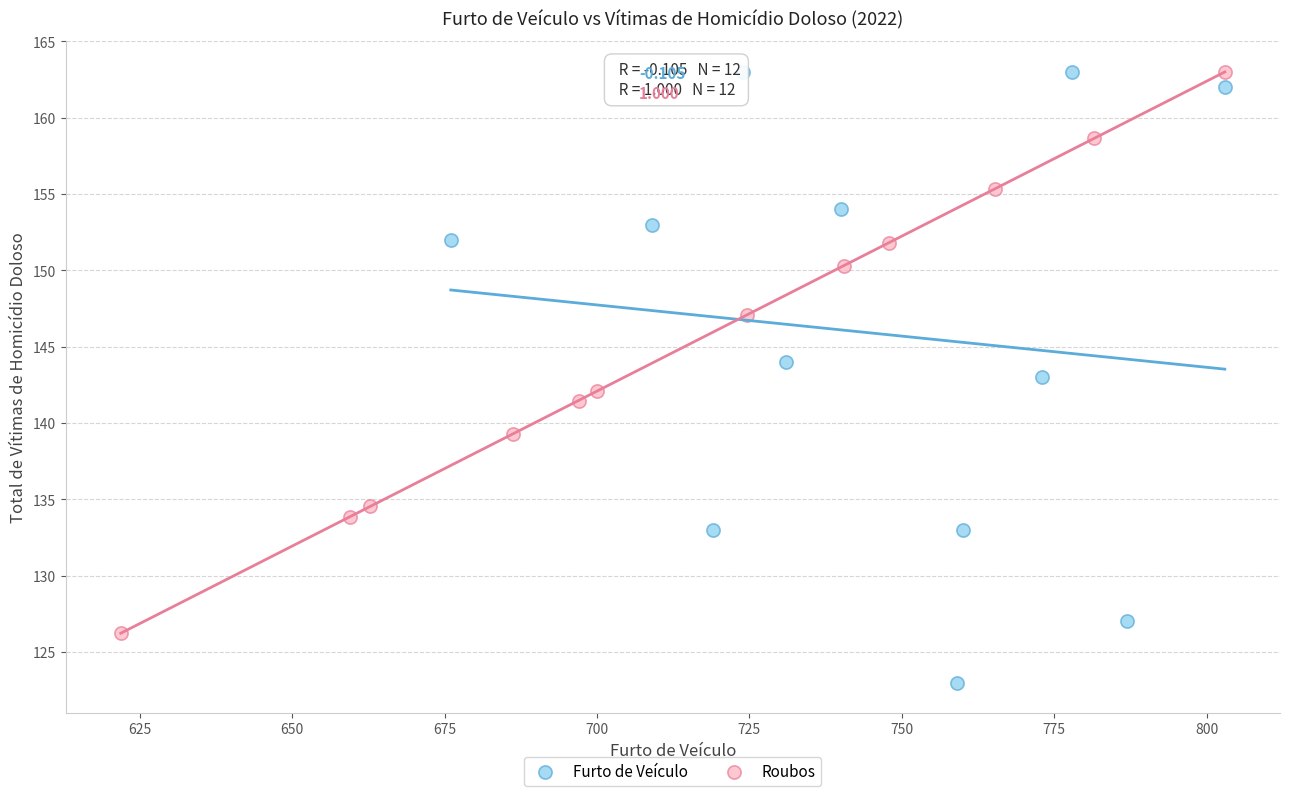

Which series contains the lowest Y value?

Furto de Veículo